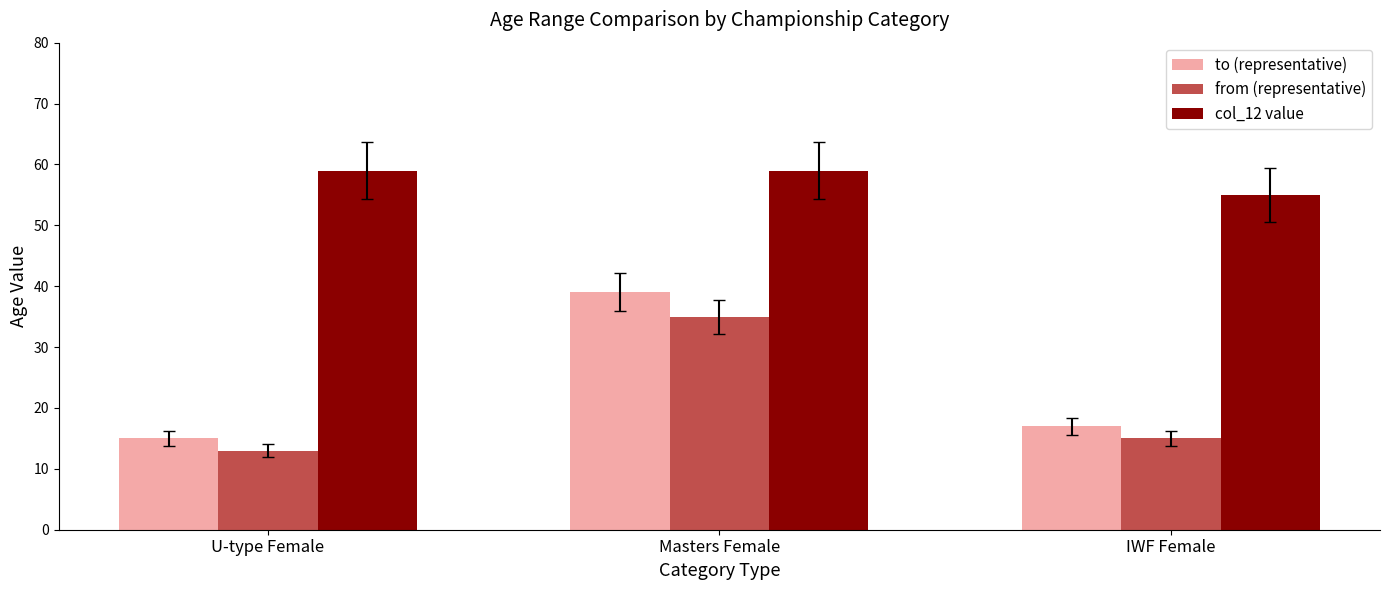

What is the sum of all to (representative) values?

71